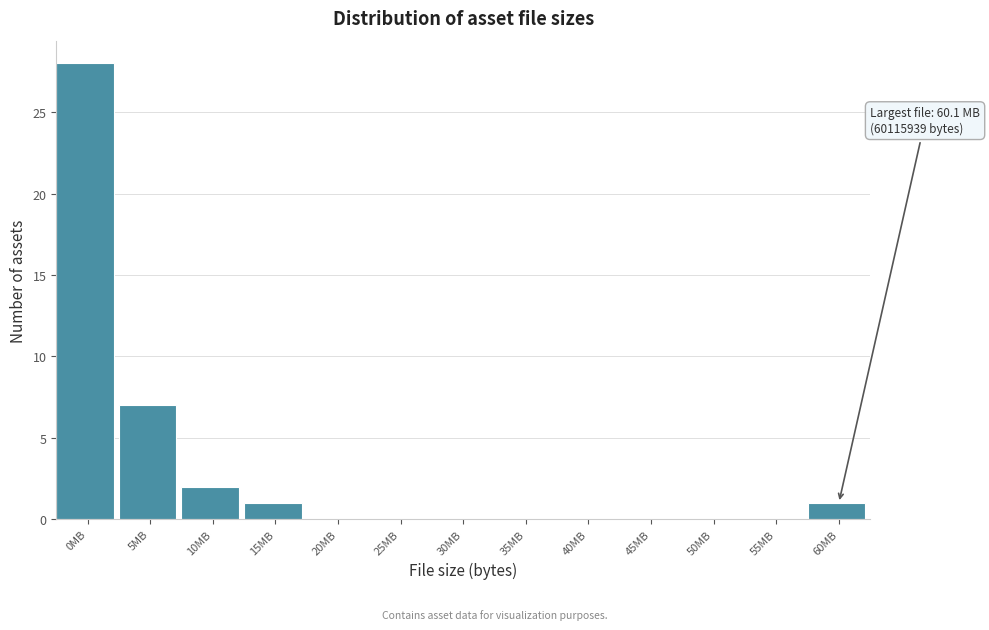

Reading left to right, extract all data points from this chart.

0MB=28	5MB=7	10MB=2	15MB=1	20MB=0	25MB=0	30MB=0	35MB=0	40MB=0	45MB=0	50MB=0	55MB=0	60MB=1